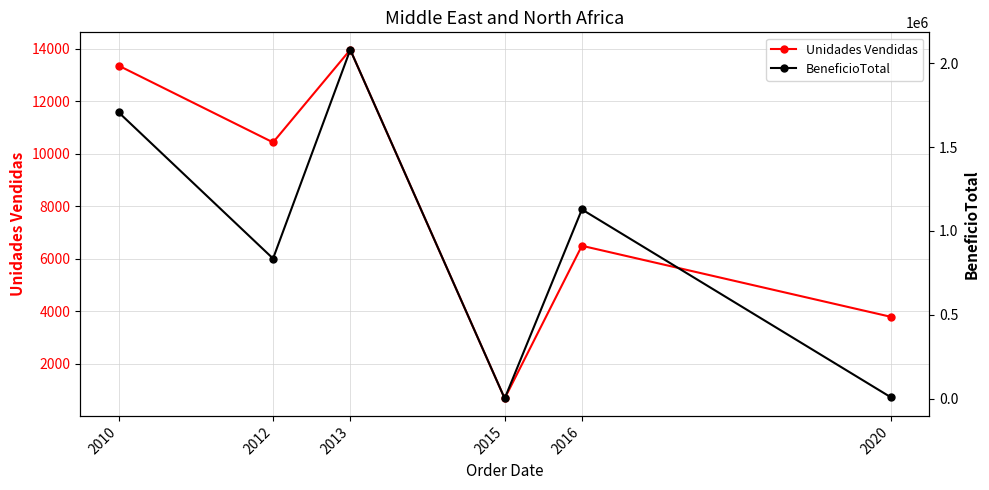

Is it true that BeneficioTotal equals 9119.4 at 2020?

True